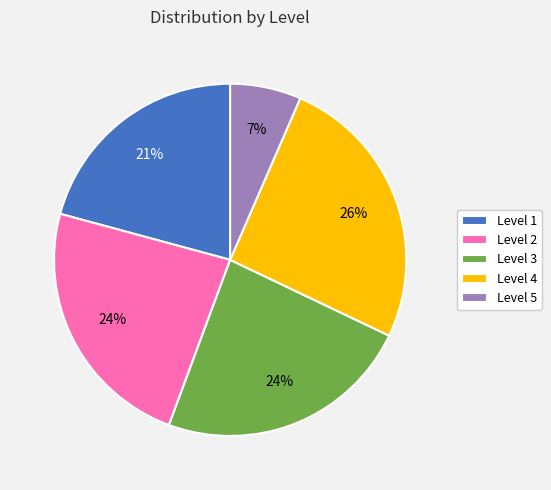

Which category has the smallest portion of the pie?

Level 5